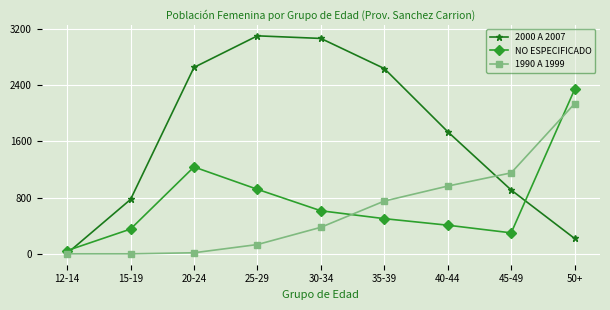

Reading left to right, what are all the values shown in this chart?

2000 A 2007: 6	773	2650	3099	3062	2634	1736	907	218
NO ESPECIFICADO: 46	352	1235	917	612	500	407	298	2337
1990 A 1999: 0	0	15	132	377	750	963	1151	2135